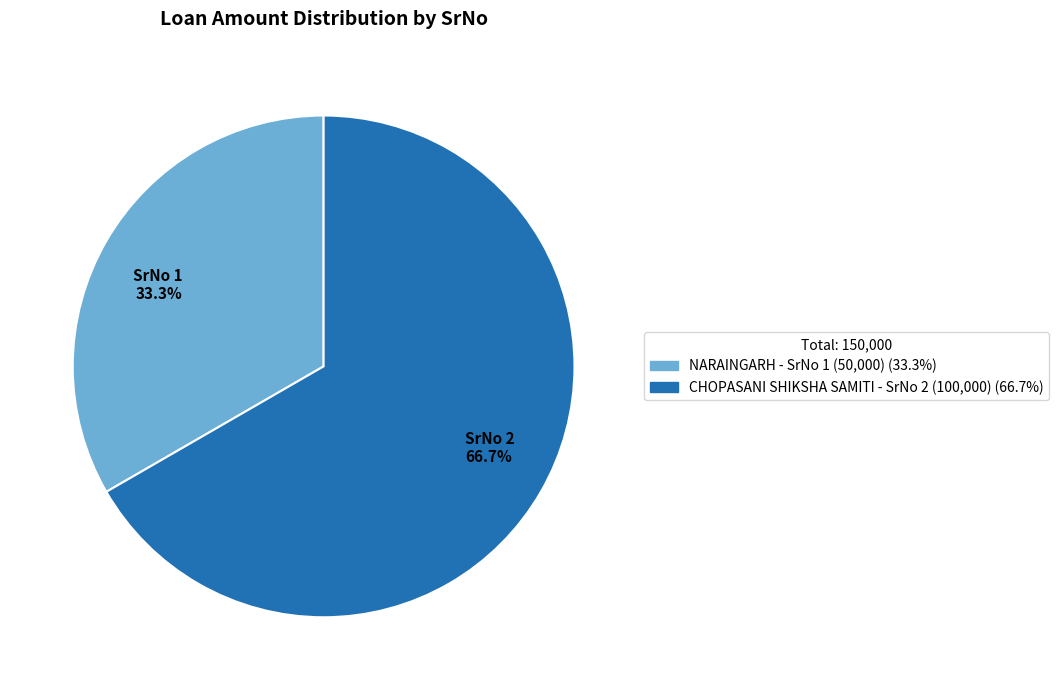

Between NARAINGARH - SrNo 1 (50,000) (33.3%) and CHOPASANI SHIKSHA SAMITI - SrNo 2 (100,000) (66.7%), which is larger?

CHOPASANI SHIKSHA SAMITI - SrNo 2 (100,000) (66.7%)